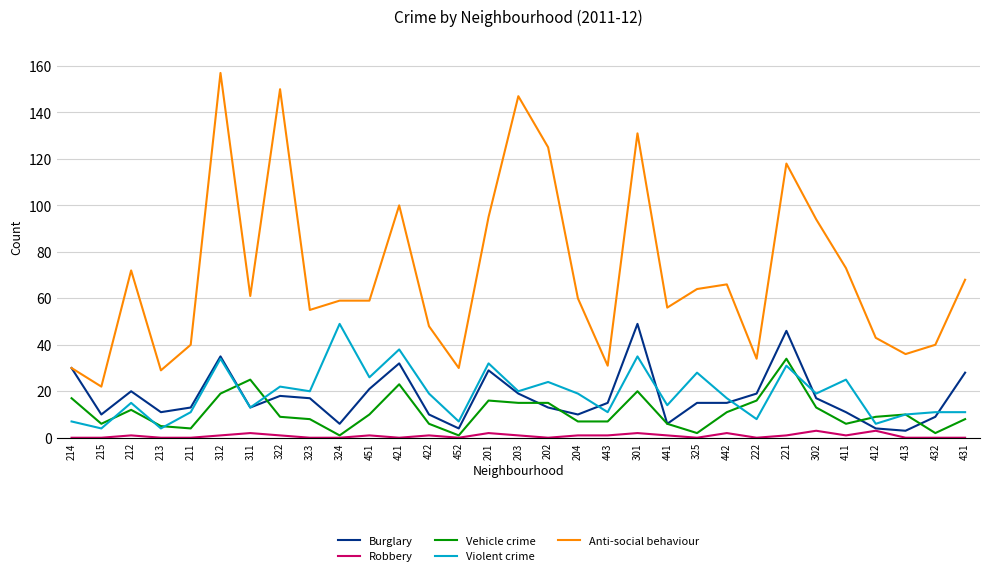

At which label does Burglary first exceed 15?

214